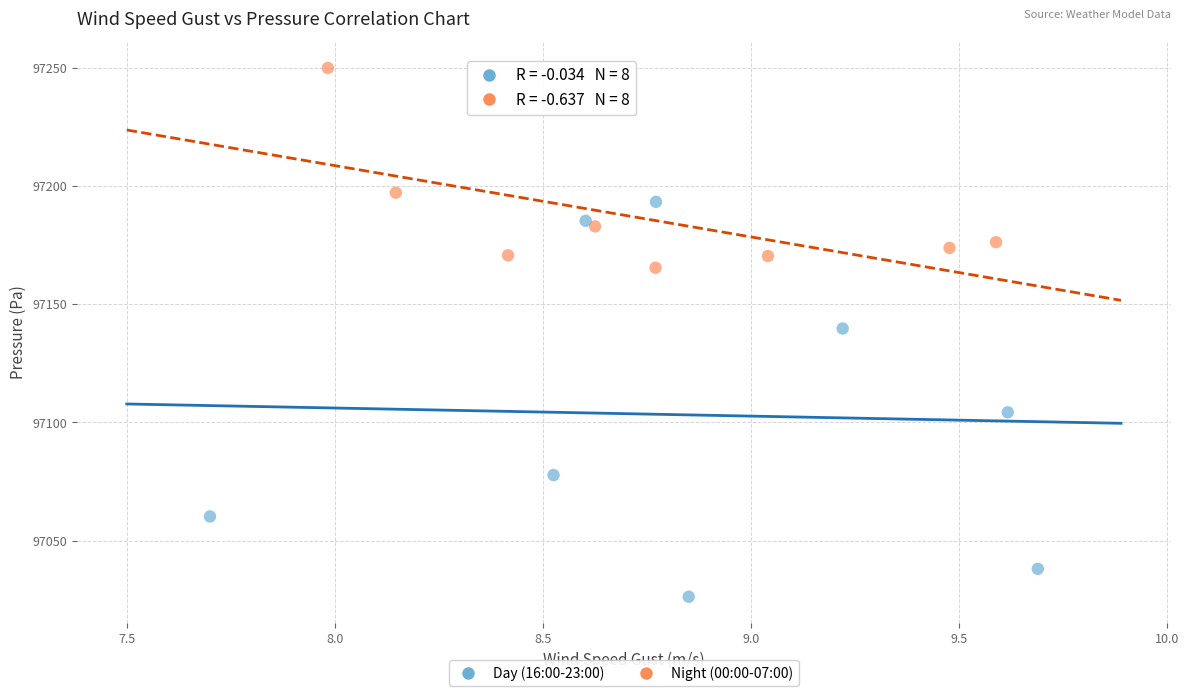

Which series has the widest spread of Y values?

Day (16:00-23:00)